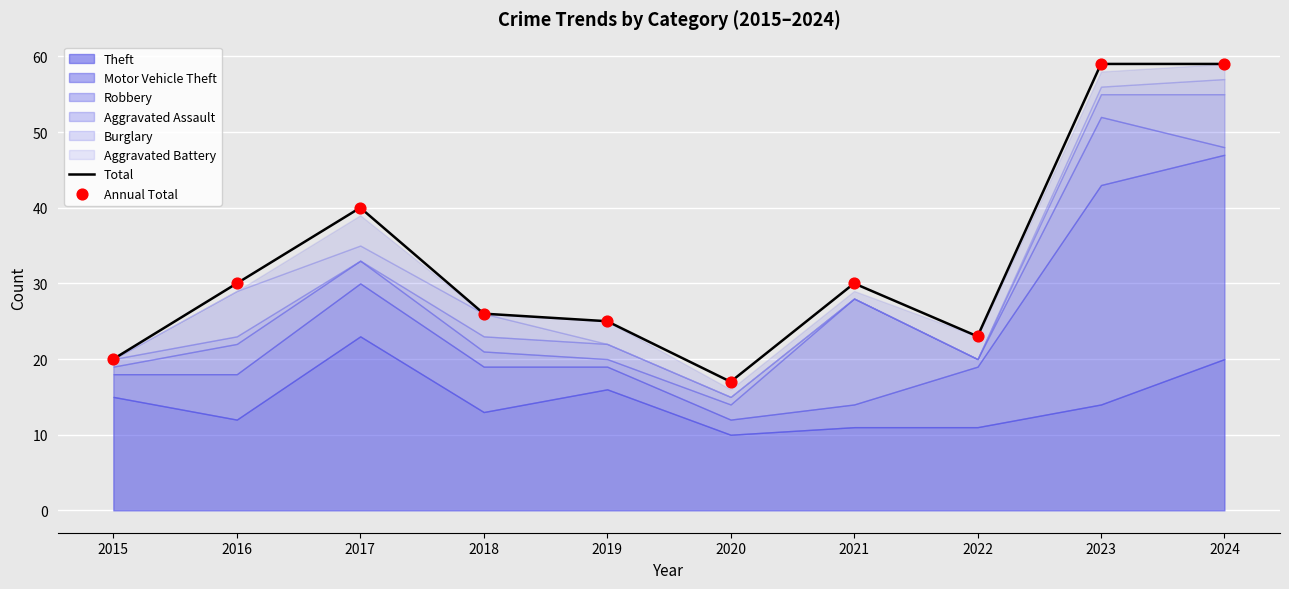

Where is Total nearest to the value 38?

2017